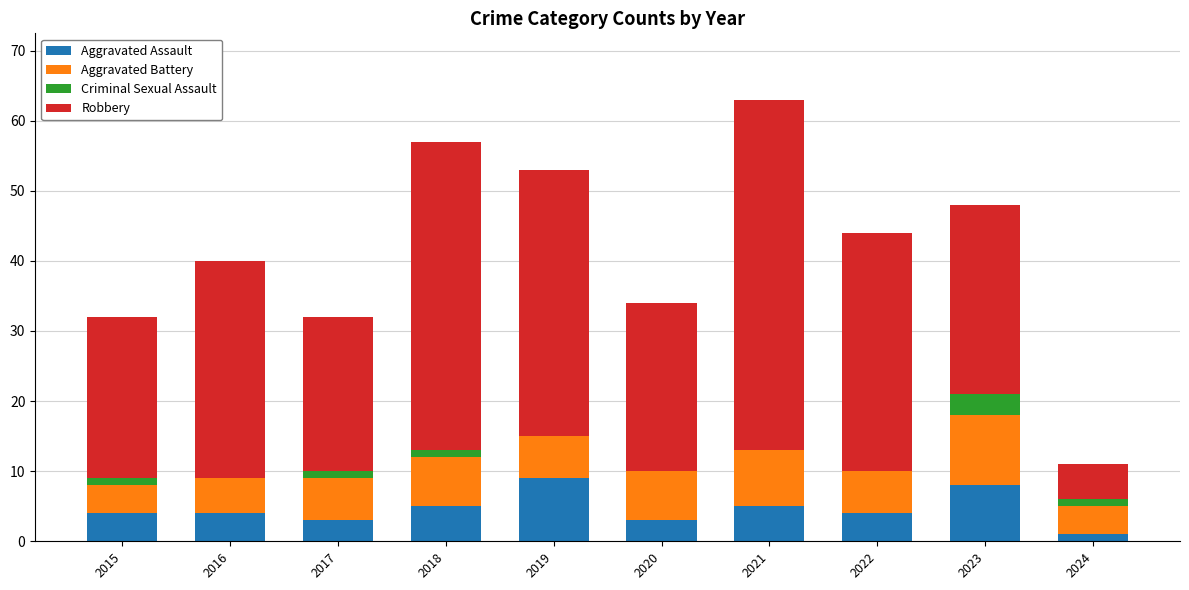

Count the Aggravated Assault values in the range 3 to 5.

7